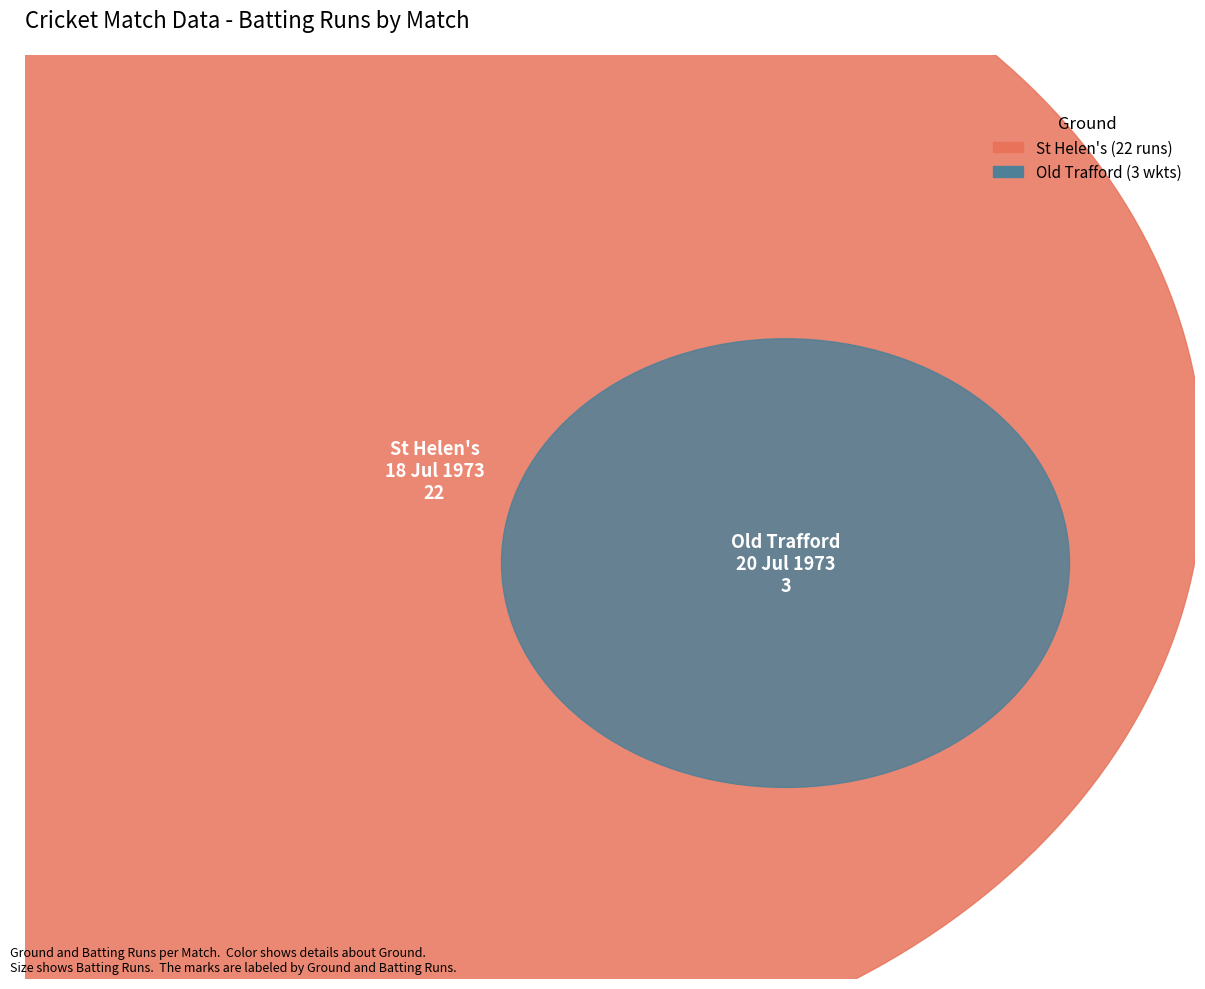

How many slices are in this pie chart?

2